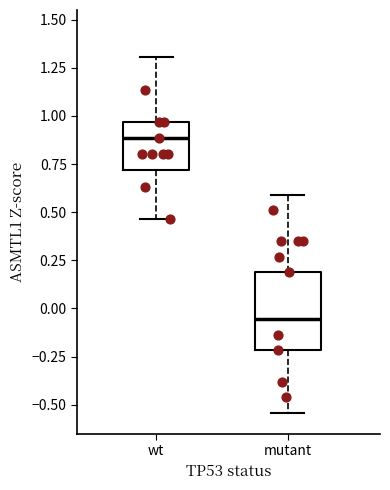

Where is the upper edge of the box for wt on the y-axis? The values are not printed on the chart, so give them approximately, as read against the axis.

0.95